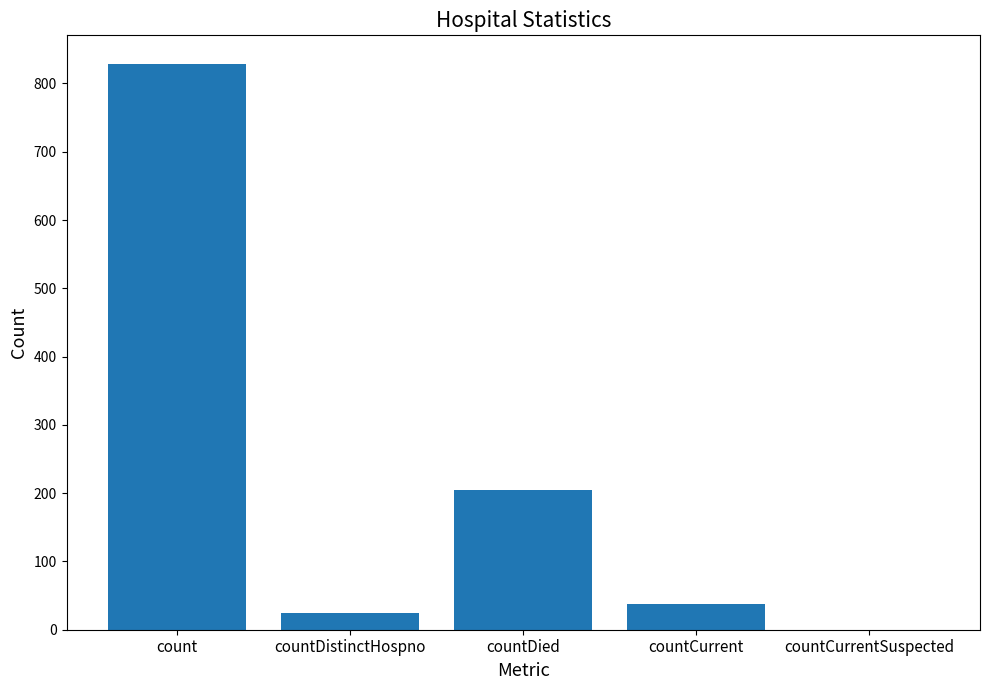

What is the difference between the values at countDistinctHospno and countCurrent?

13